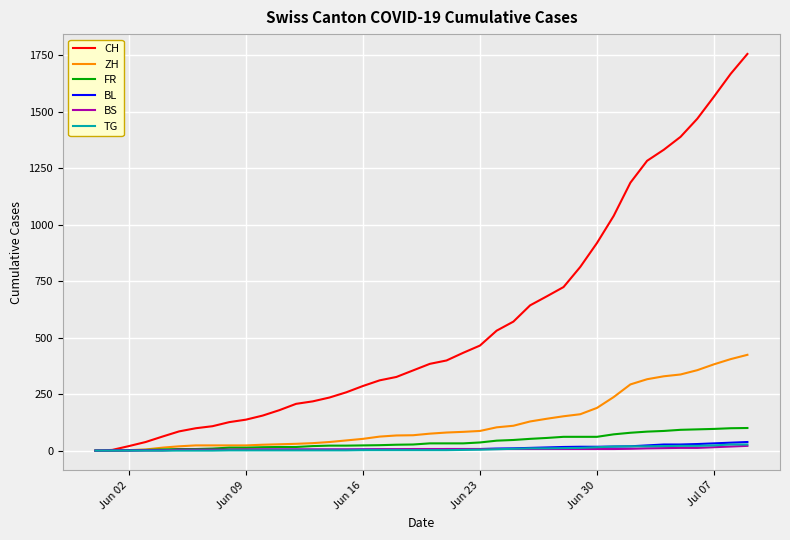

What is the greatest value displayed?

1756